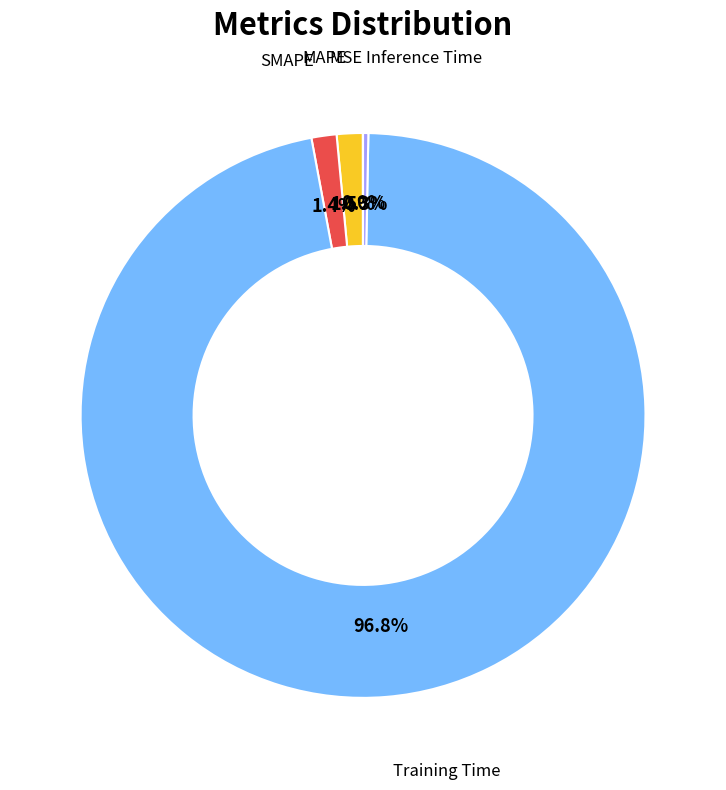

Does any single category account for the majority?

Yes